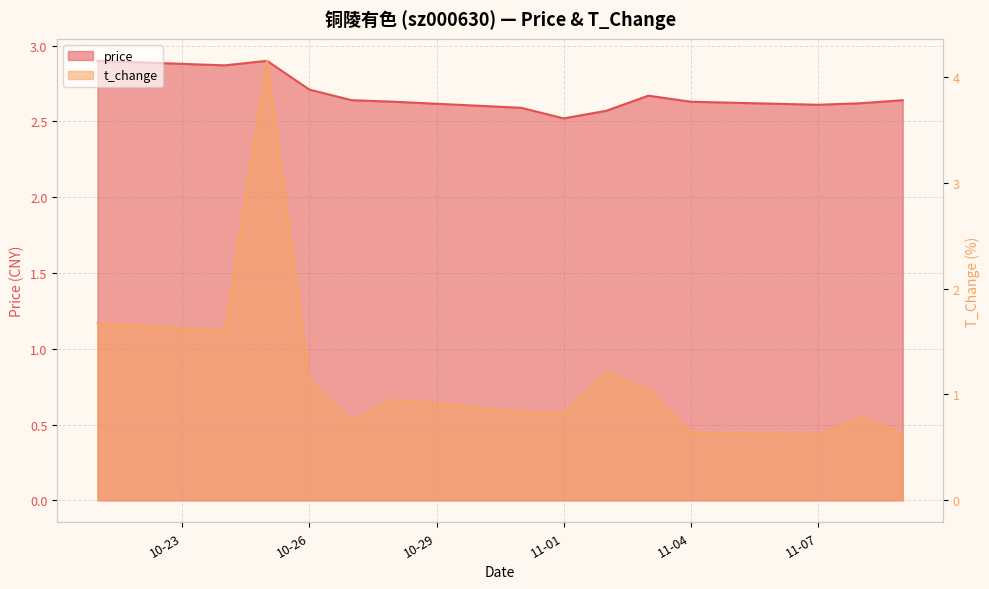

What are all the series names shown in the legend?

price, t_change